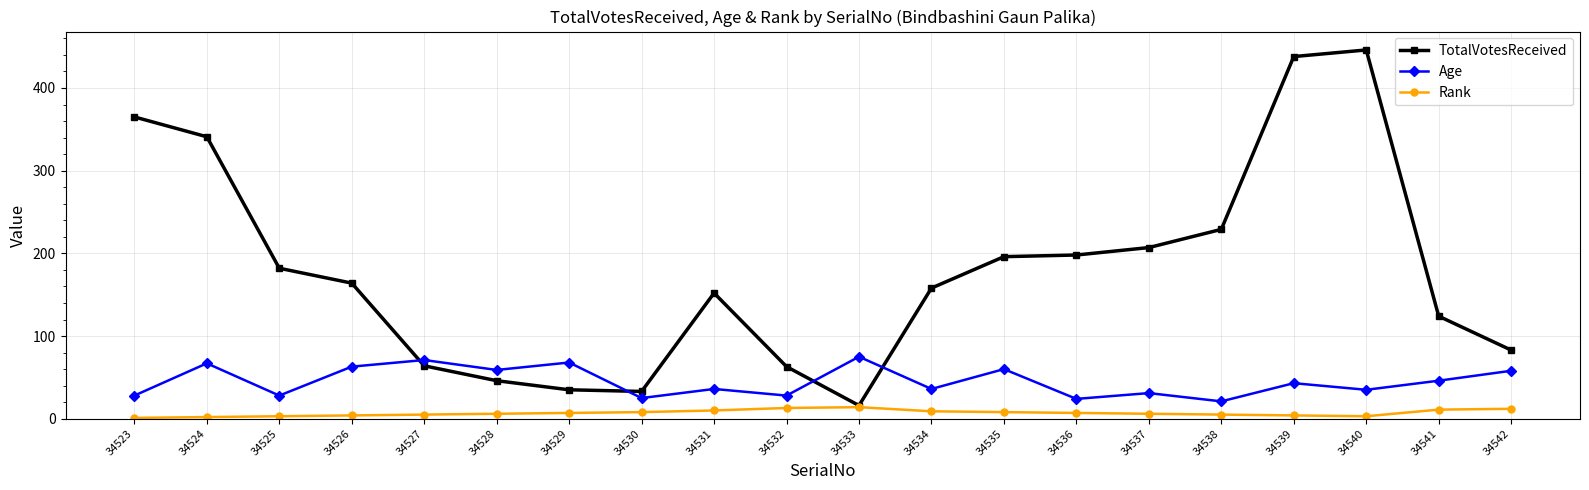

Is it true that TotalVotesReceived equals 64 at 34527?

True